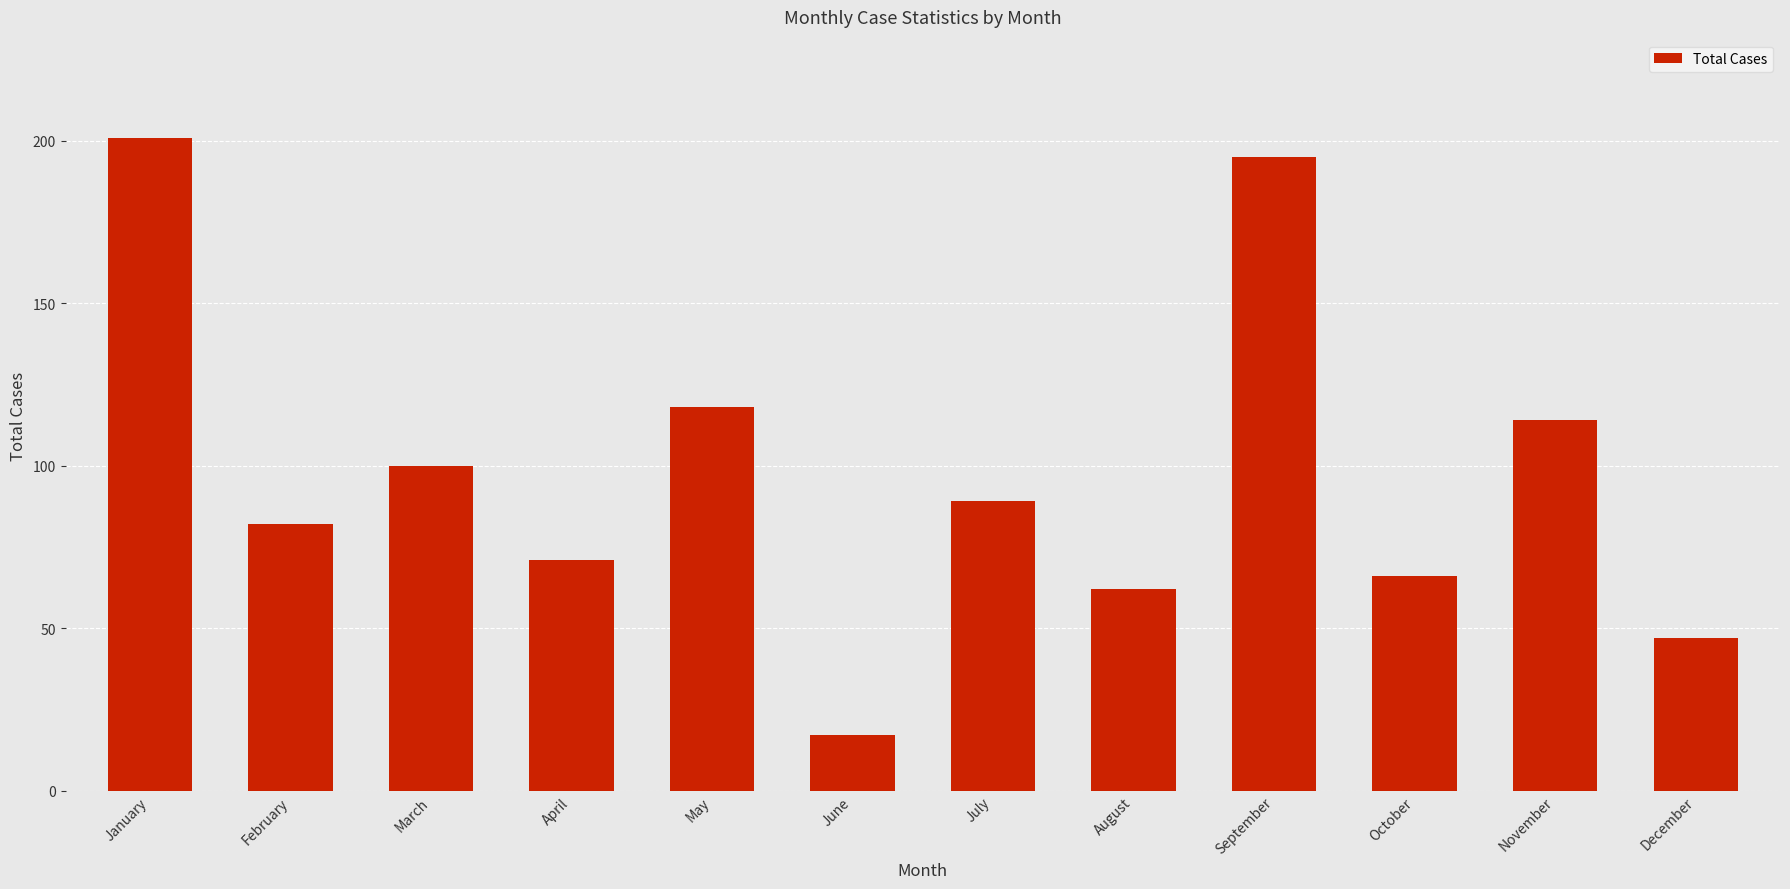

The value at January is 44. True or false?

False